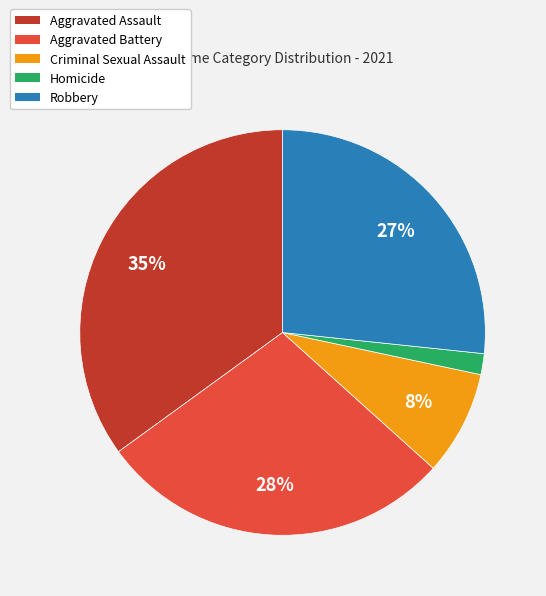

Which slice is the largest?

Aggravated Assault